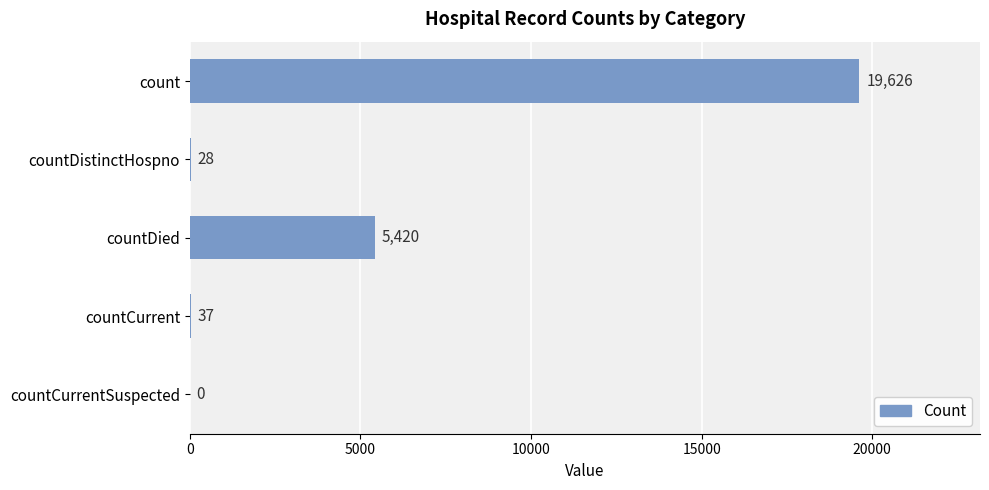

At which label is the value closest to 9813?

countDied